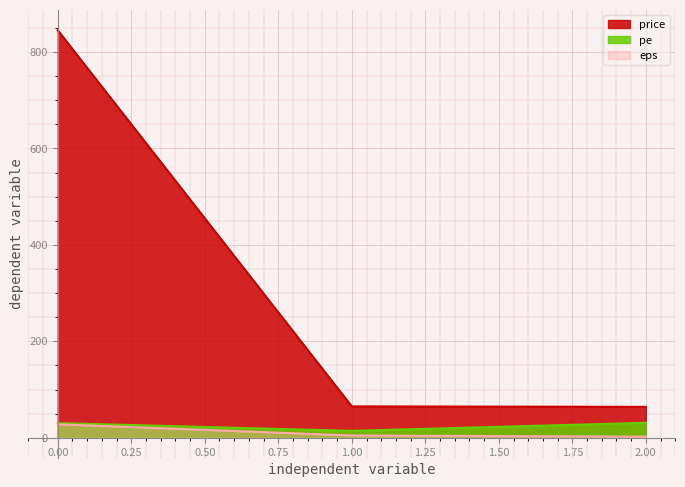

Reading left to right, extract all data points from this chart.

price: 845.0	65.0	64.0
pe: 30.4	14.3	31.0
eps: 27.8	4.6	2.1